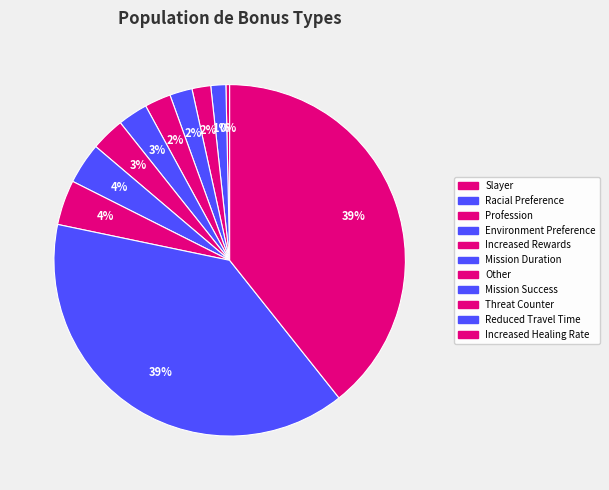

Is there any slice that represents more than half of the pie?

No